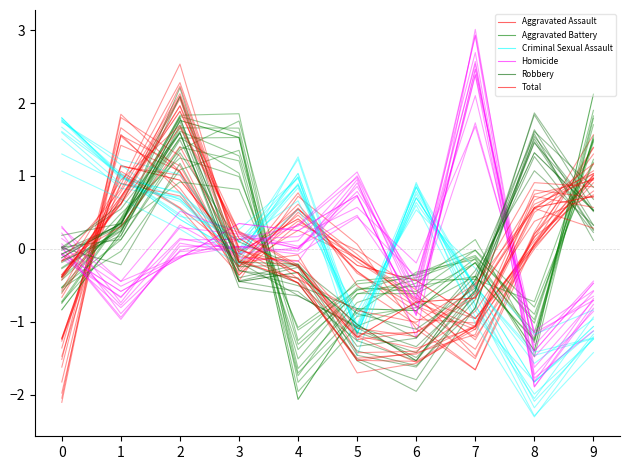

The Homicide series shows 1.0 at 5. True or false?

False